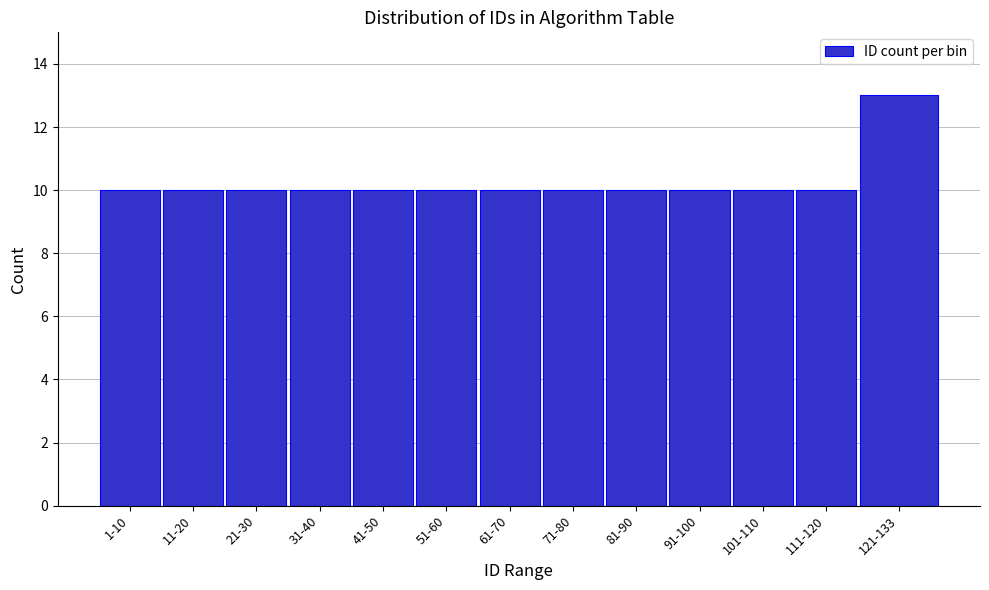

Reading left to right, extract all data points from this chart.

10	10	10	10	10	10	10	10	10	10	10	10	13